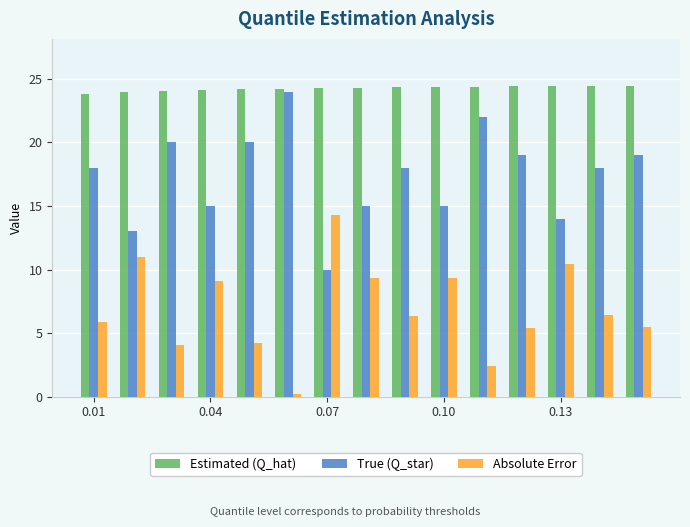

What is the average value of the Estimated (Q_hat) series?

24.3